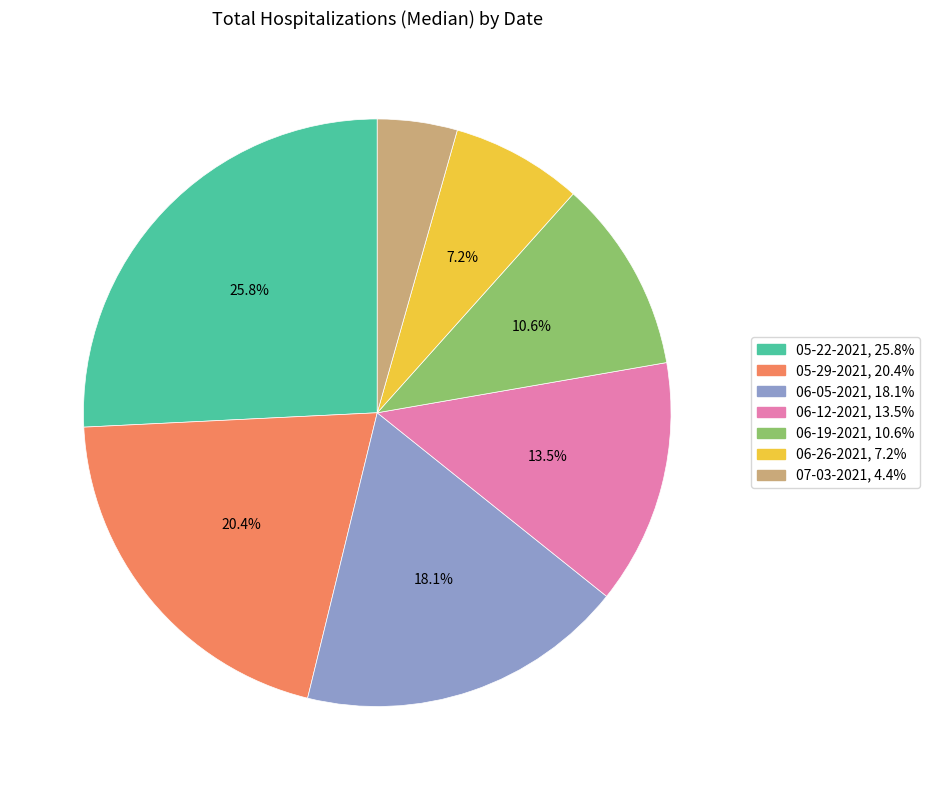

What is the largest slice in the pie chart?

05-22-2021